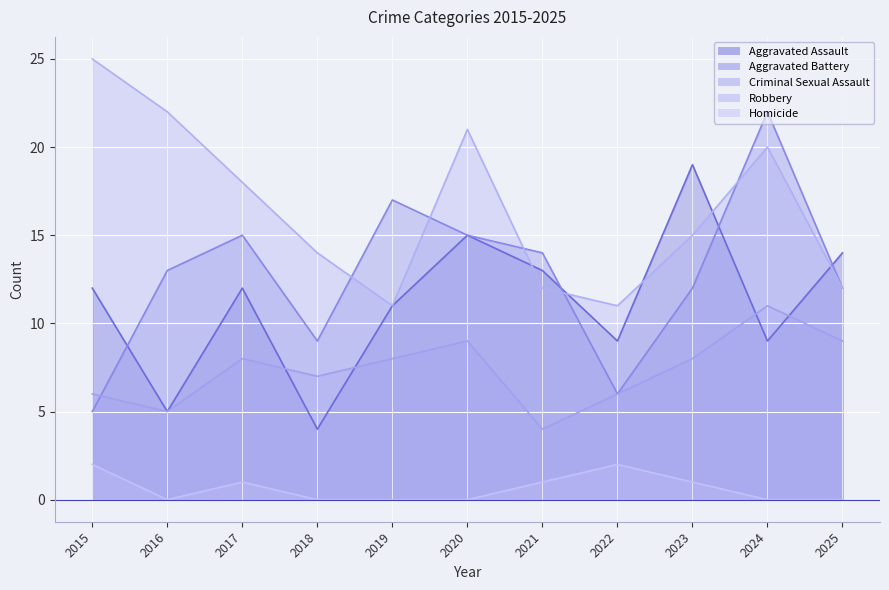

Reading left to right, list all the values displayed in this chart.

Aggravated Assault: 2015=12	2016=5	2017=12	2018=4	2019=11	2020=15	2021=13	2022=9	2023=19	2024=9	2025=14
Aggravated Battery: 2015=5	2016=13	2017=15	2018=9	2019=17	2020=15	2021=14	2022=6	2023=12	2024=22	2025=12
Criminal Sexual Assault: 2015=6	2016=5	2017=8	2018=7	2019=8	2020=9	2021=4	2022=6	2023=8	2024=11	2025=9
Robbery: 2015=25	2016=22	2017=18	2018=14	2019=11	2020=21	2021=12	2022=11	2023=15	2024=20	2025=12
Homicide: 2015=2	2016=0	2017=1	2018=0	2019=0	2020=0	2021=1	2022=2	2023=1	2024=0	2025=0